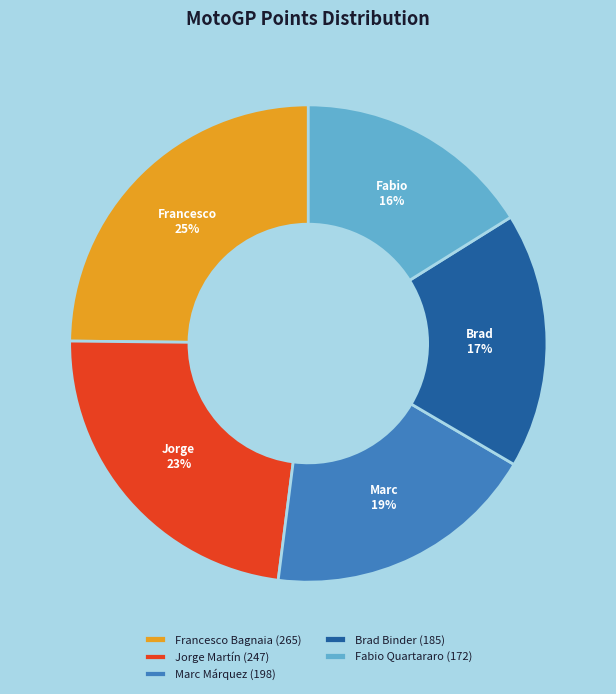

What percentage is the Jorge Martín slice, to the nearest percent?

23%